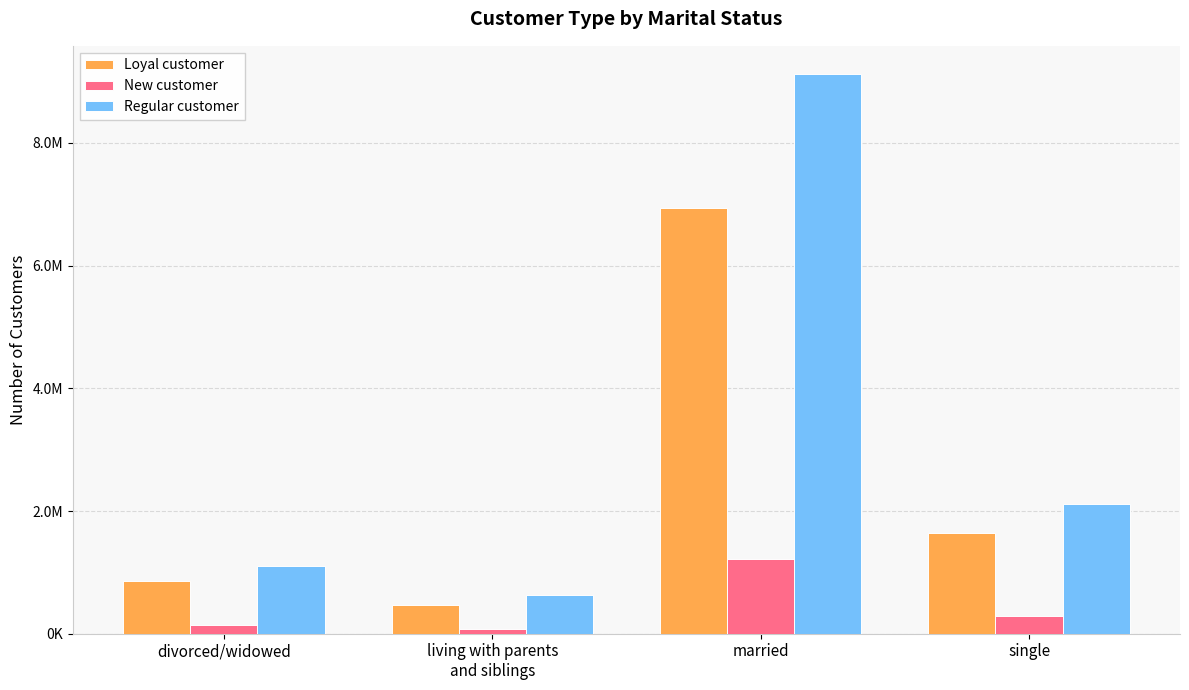

Reading right to left, list all the values displayed in this chart.

Loyal customer: 1648195	6937745	473346	853019
New customer: 286689	1216540	79971	145494
Regular customer: 2114874	9127713	627883	1108218